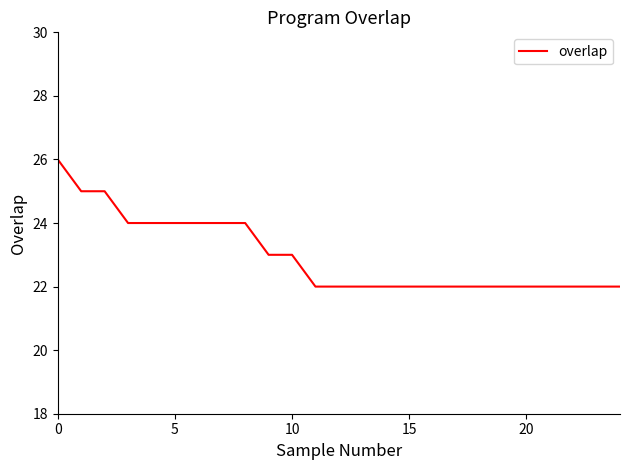

What is the smallest value displayed?

22